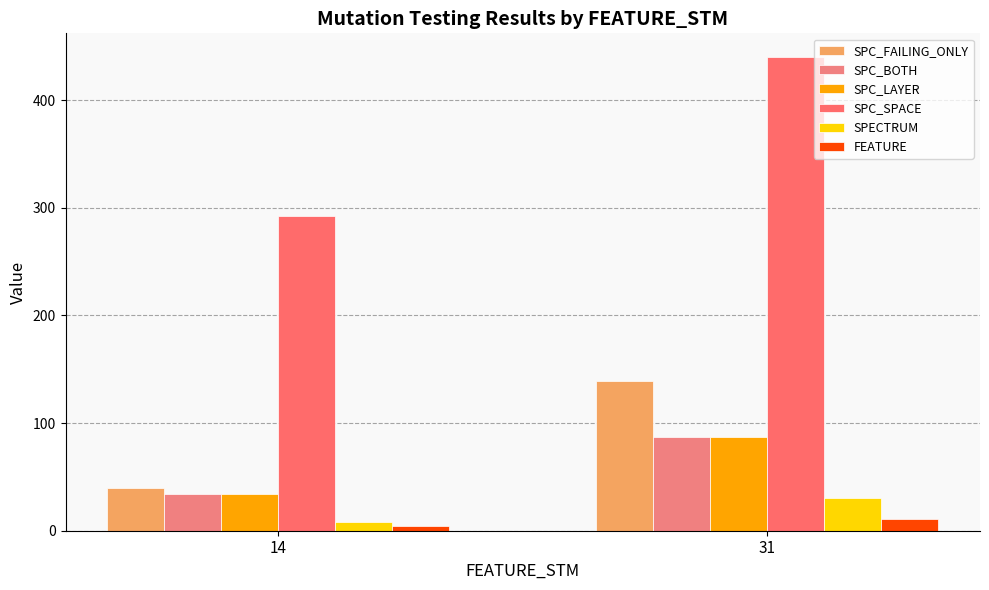

Is it true that SPC_FAILING_ONLY equals 236 at 31?

False